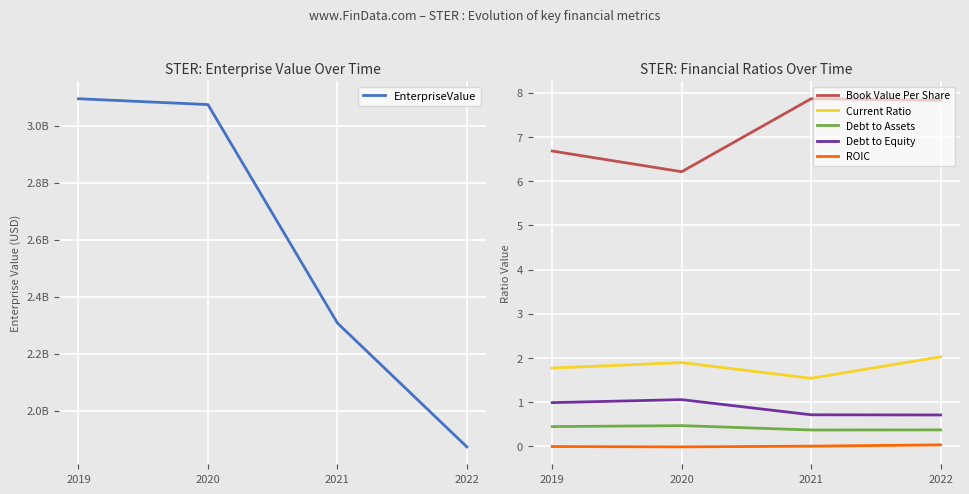

How many values in ROIC are below zero?

2